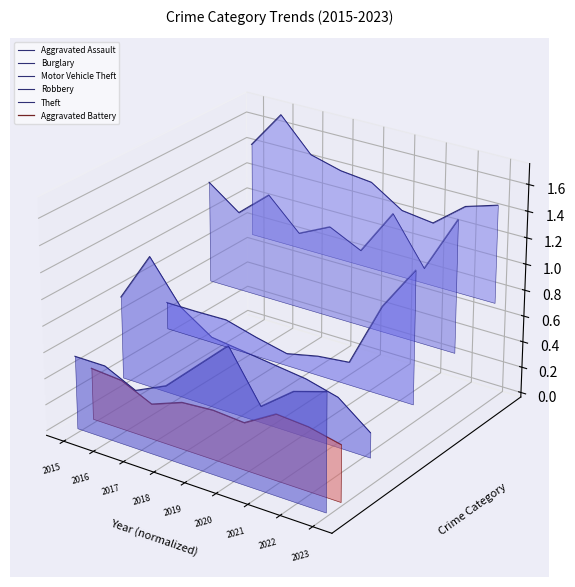

At which category is the sum across all series the highest?

2016